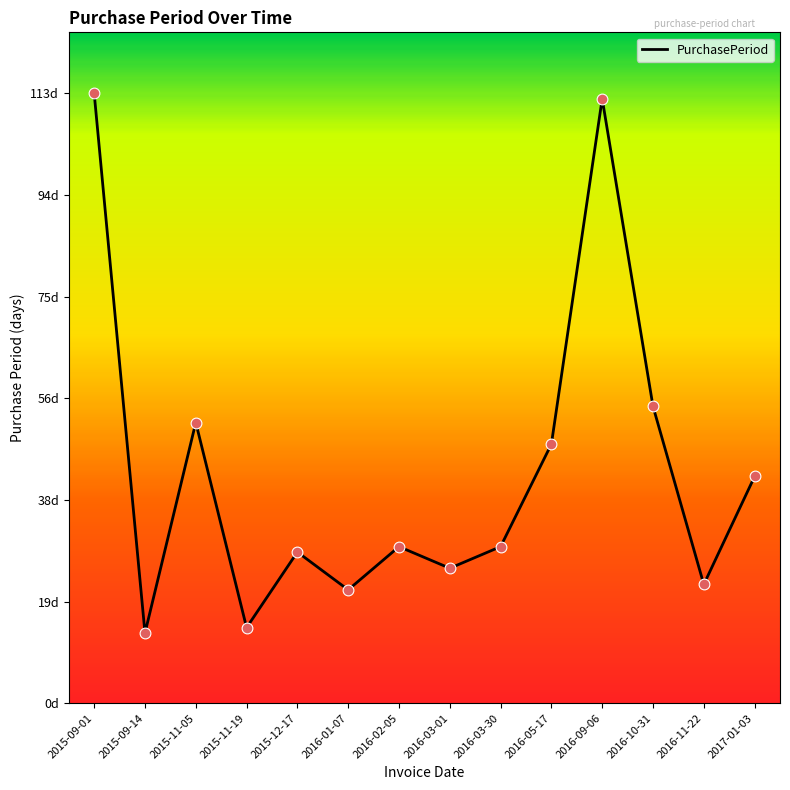

What is the change in value from 2015-09-14 to 2016-09-06?

+99